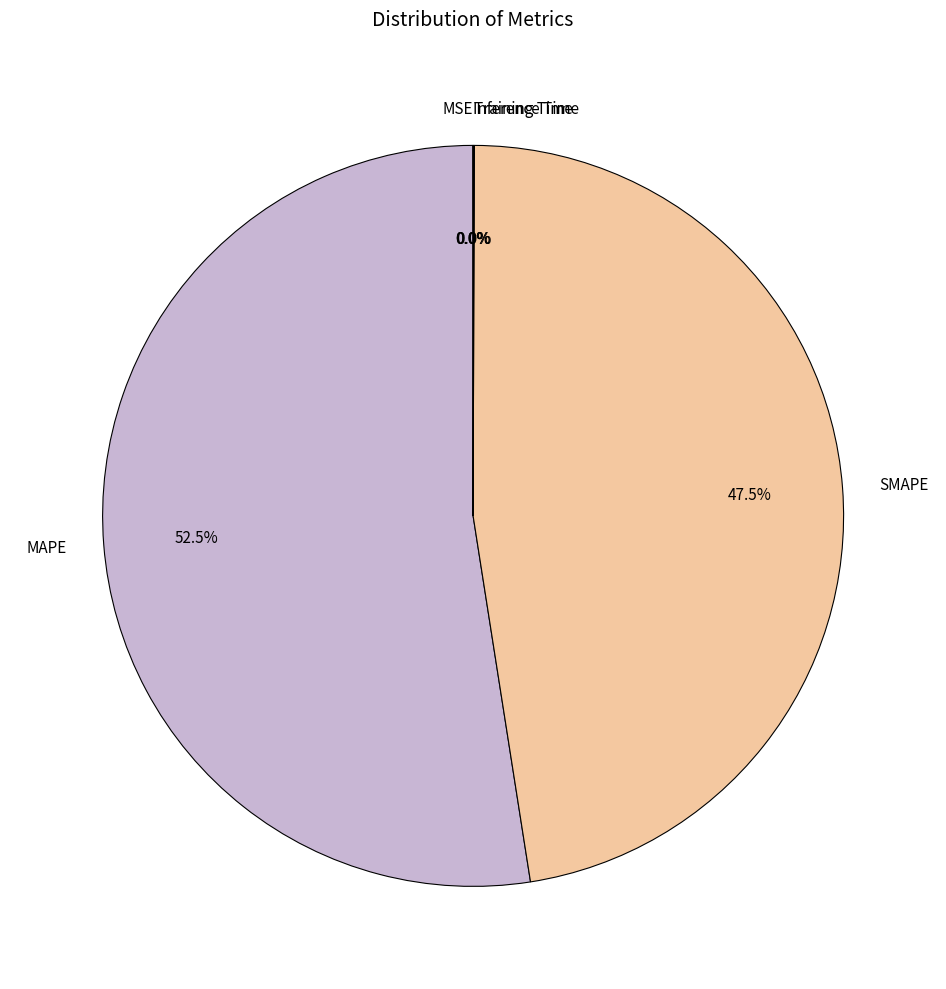

Does MAPE represent more than half of the total?

Yes